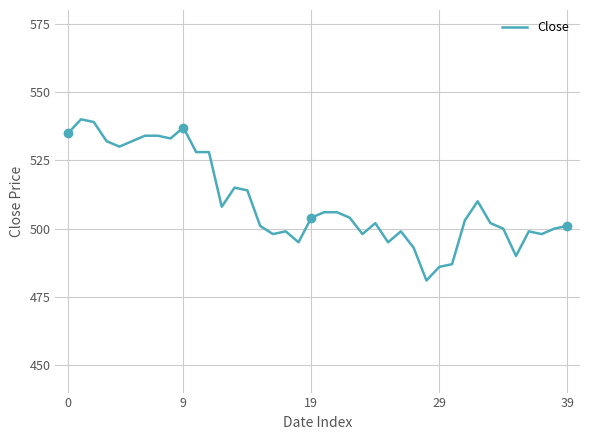

What is the difference between the maximum and minimum values?

59